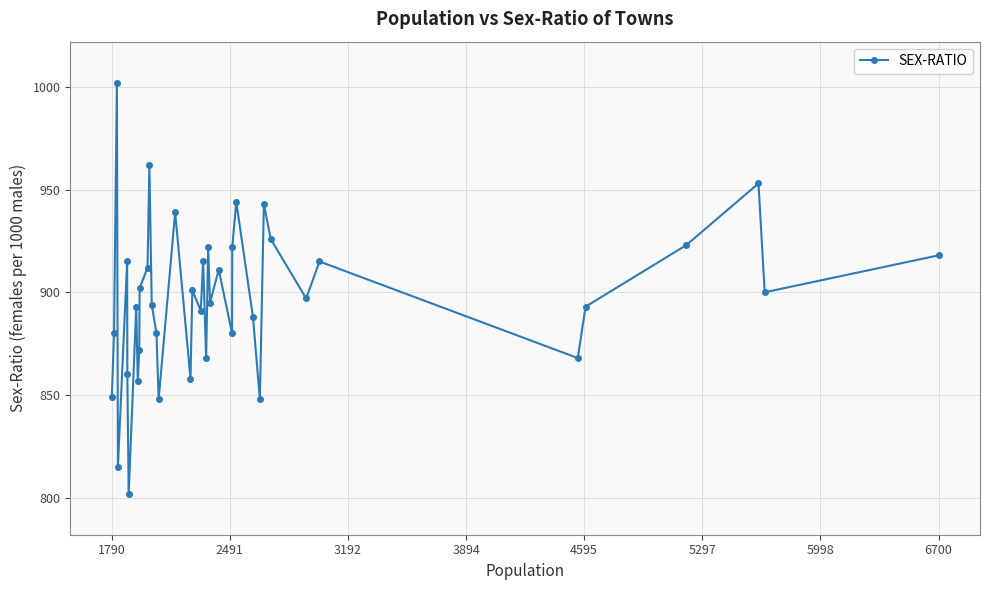

True or false: the data shows 438 at 1790.

False